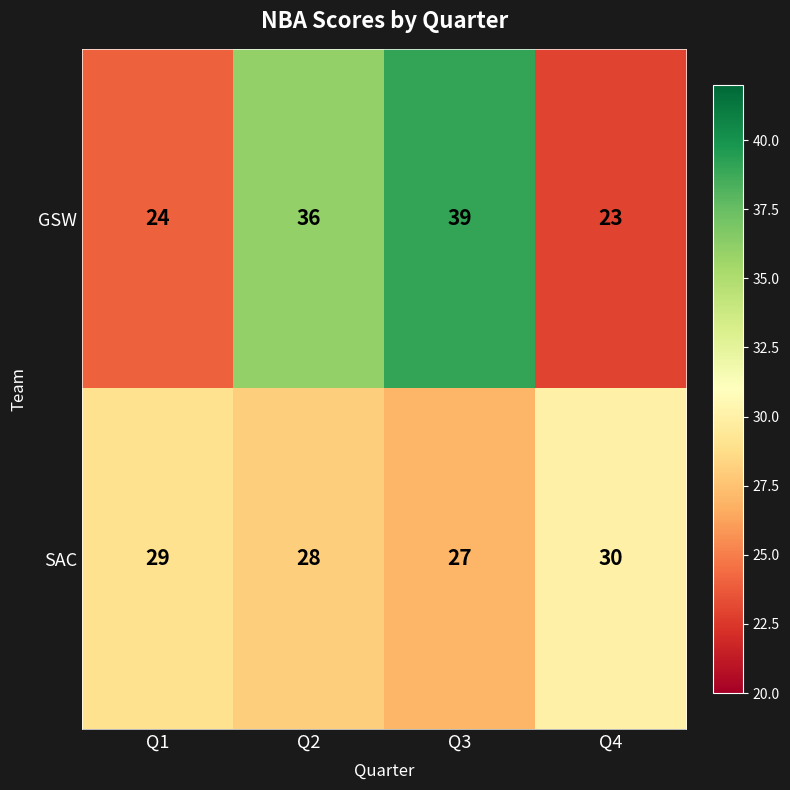

Which series has the largest range (max minus min)?

GSW